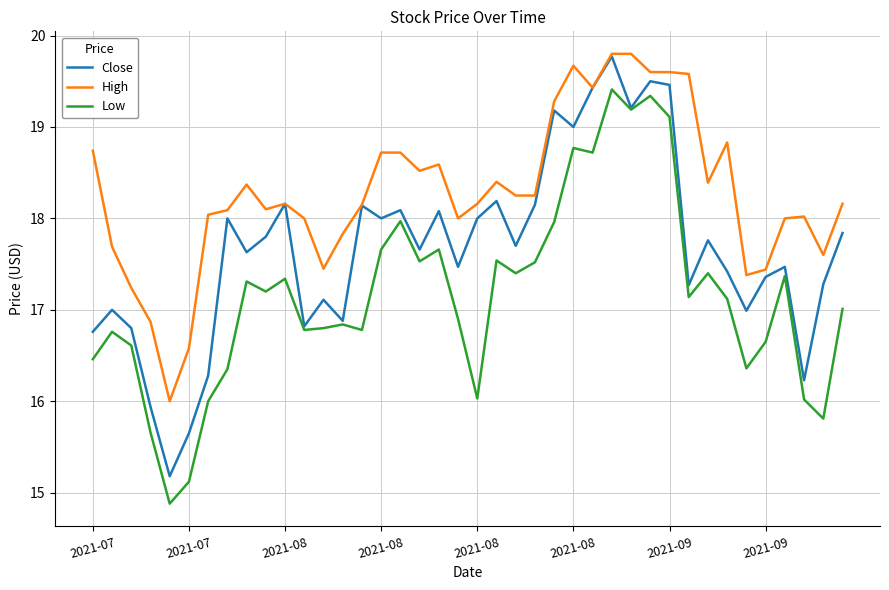

True or false: High and Low intersect in this chart.

False